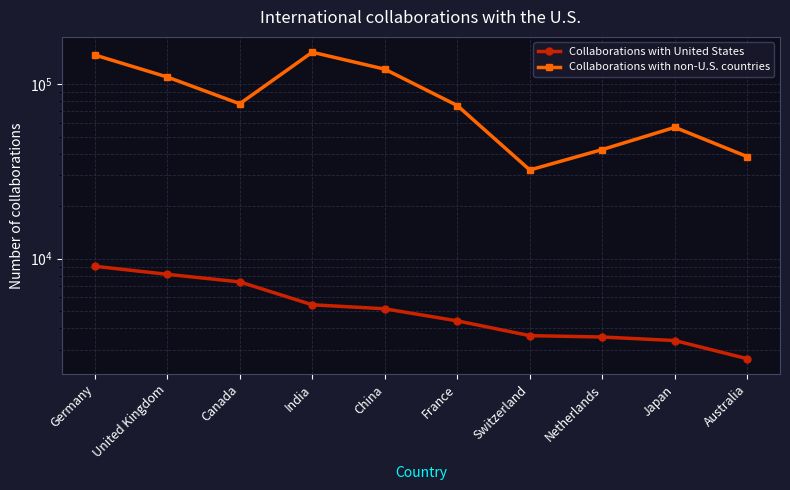

List the labels in order of Collaborations with United States value, smallest first.

Australia, Japan, Netherlands, Switzerland, France, China, India, Canada, United Kingdom, Germany